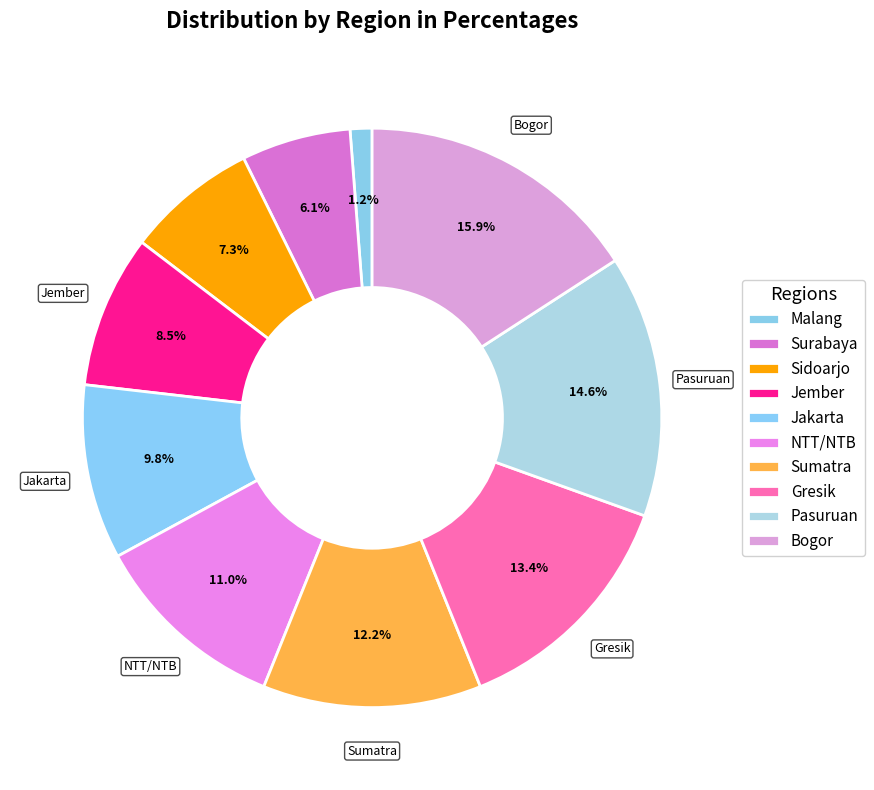

How many segments does this pie chart have?

10